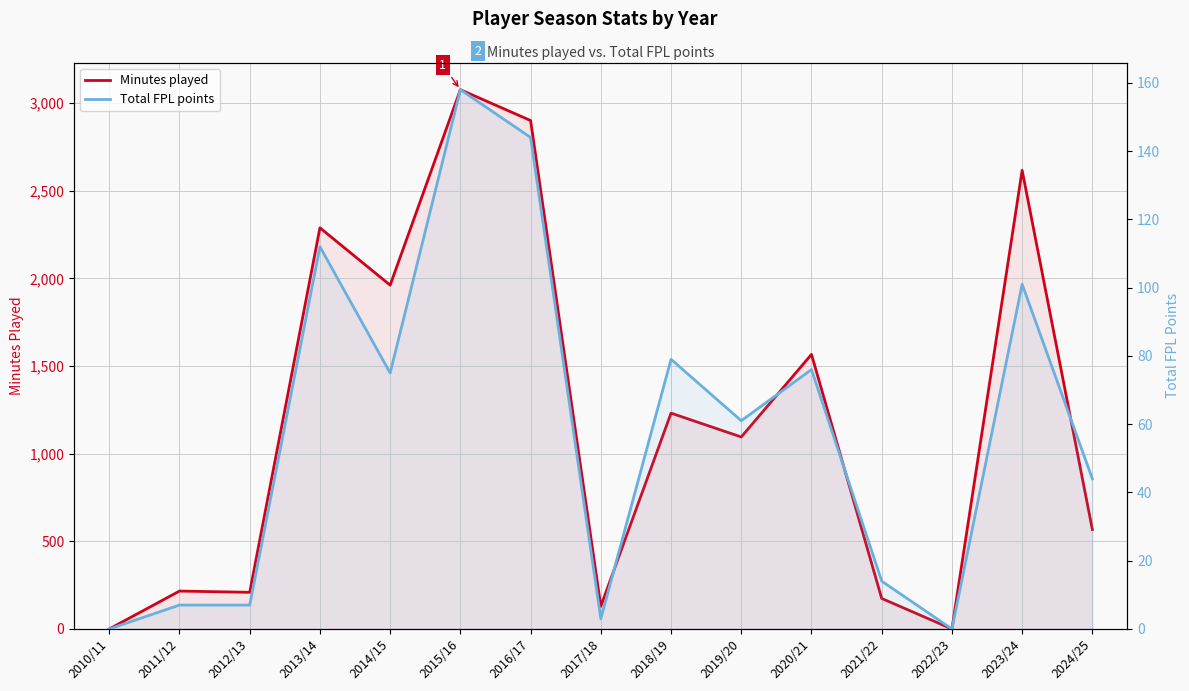

Rank the categories by Total FPL points value from lowest to highest.

2010/11, 2022/23, 2017/18, 2011/12, 2012/13, 2021/22, 2024/25, 2019/20, 2014/15, 2020/21, 2018/19, 2023/24, 2013/14, 2016/17, 2015/16